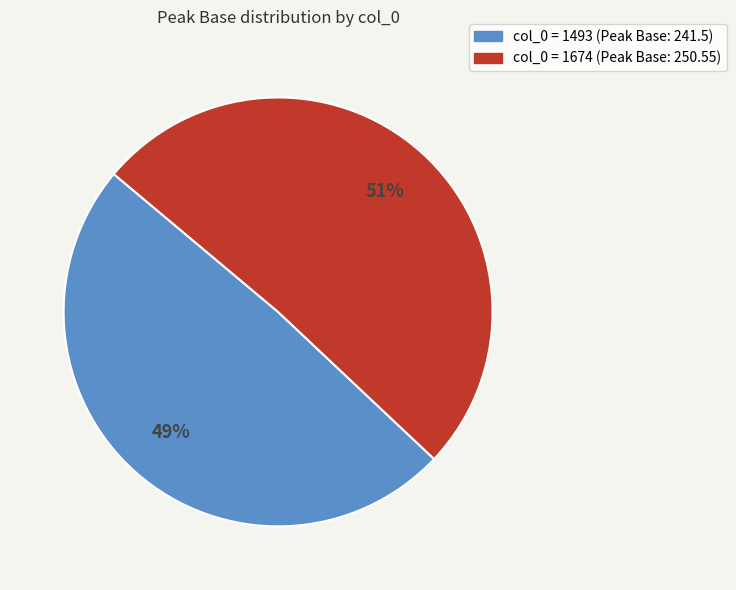

How many slices are in this pie chart?

2